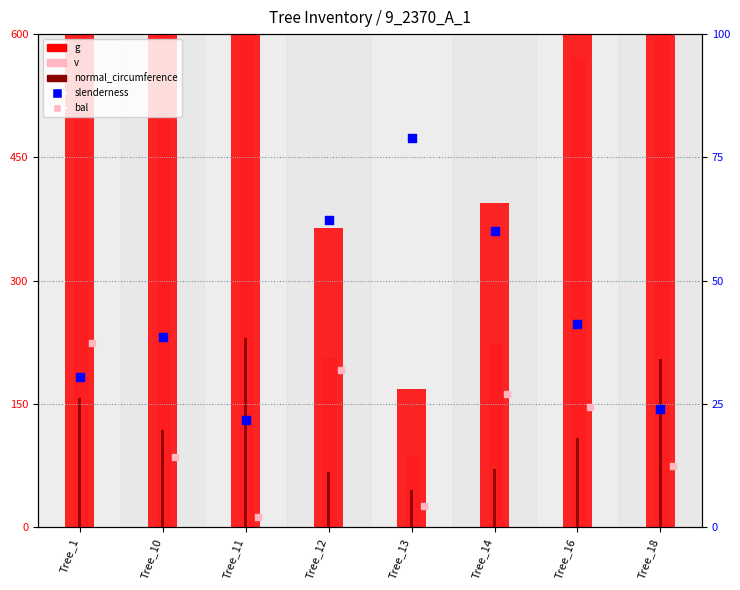

What is the total value across all series at Tree_10?

1948.4